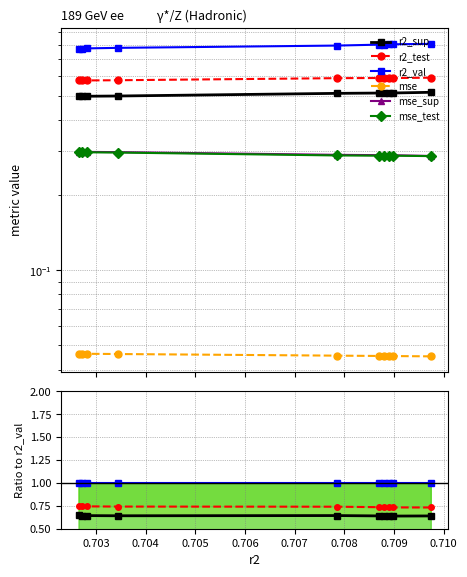

True or false: r2_val and mse_test cross at least once.

False